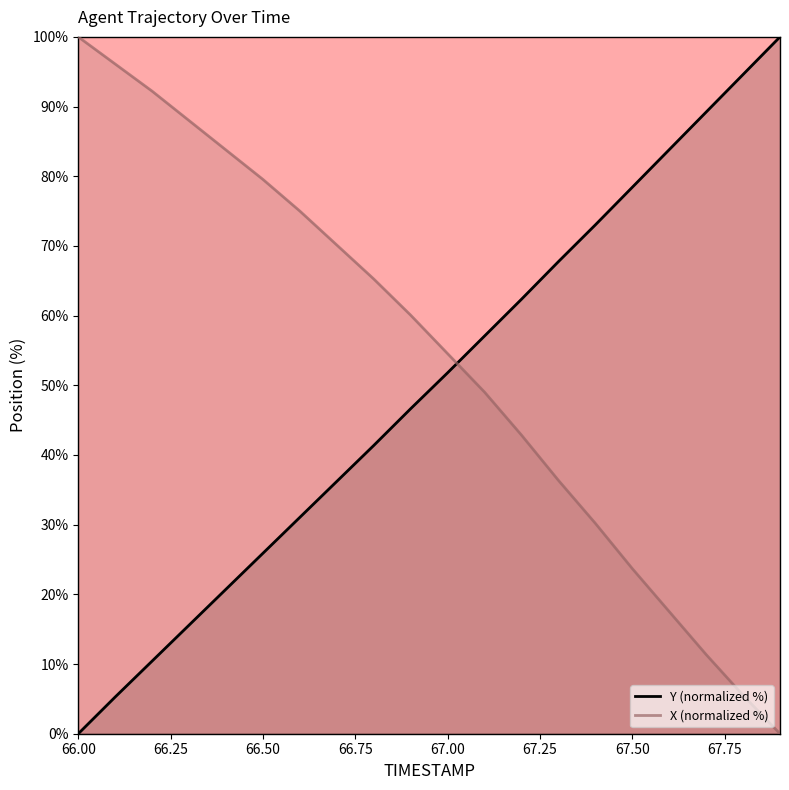

Which series has the largest total across all categories?

X (normalized %)